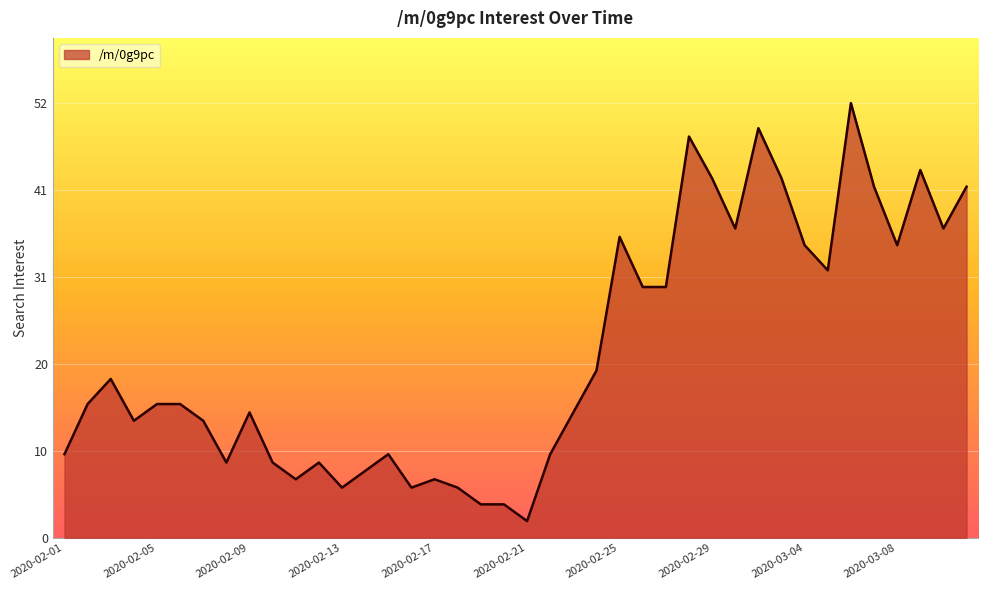

What is the label of the 23rd point from the left?

2020-02-23